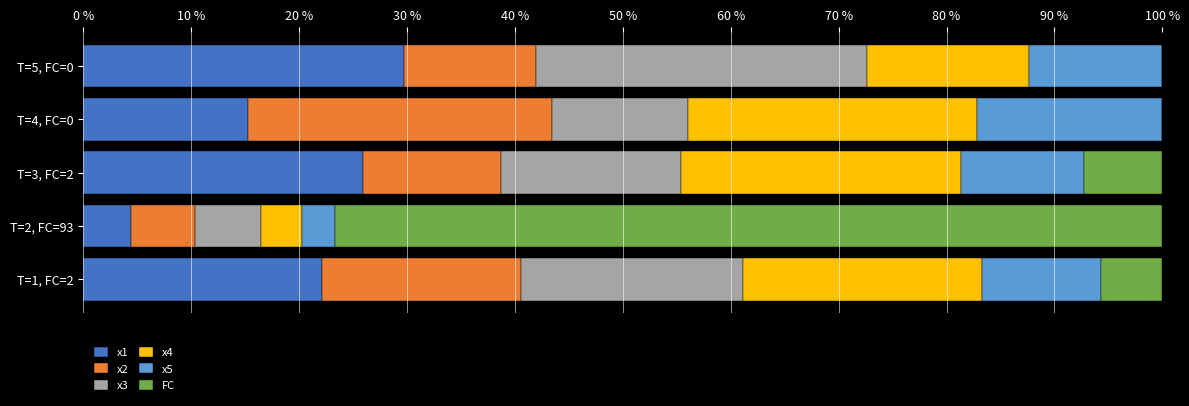

What is the total value across all series at T=1, FC=2?

100.0